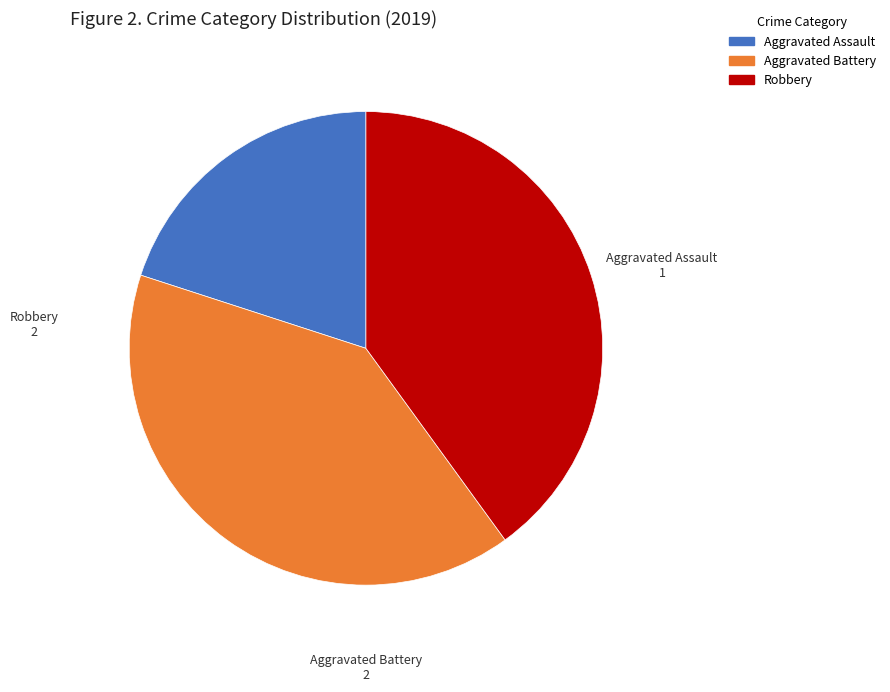

Is it true that Robbery is 45% of the pie?

False